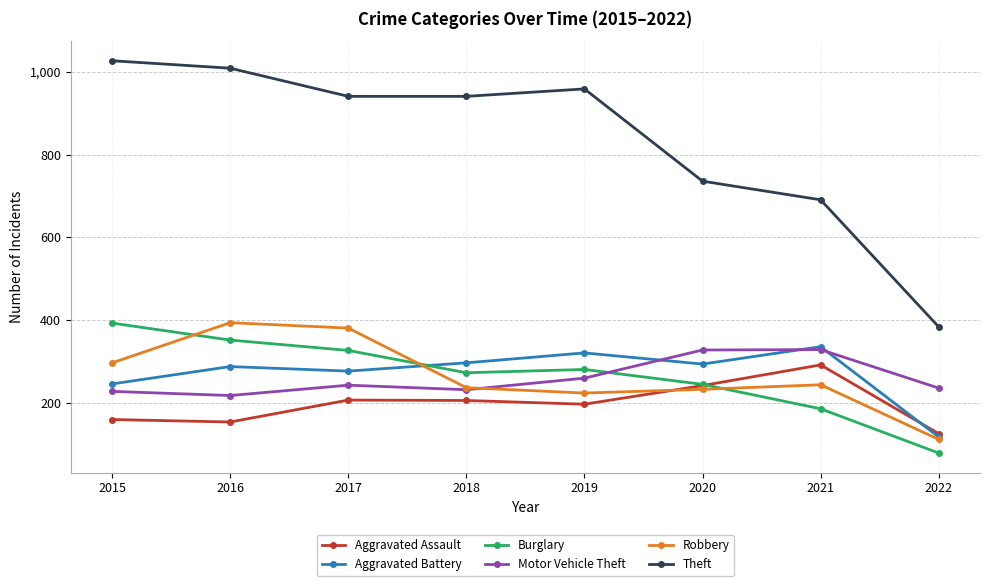

What is the value of the Motor Vehicle Theft point at the 2nd from the left?

218